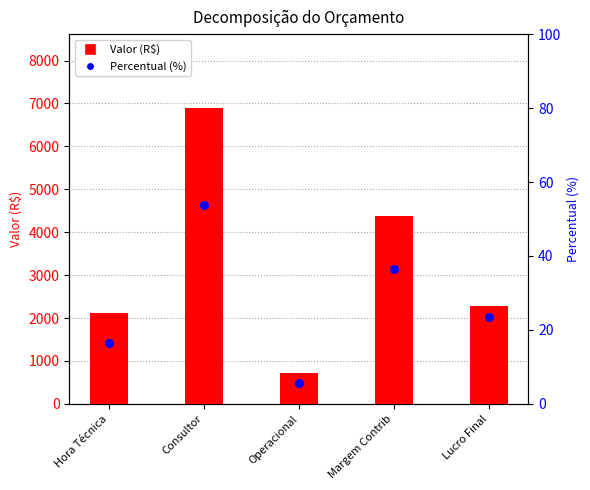

What is the total value across all series at Consultor?

6946.4